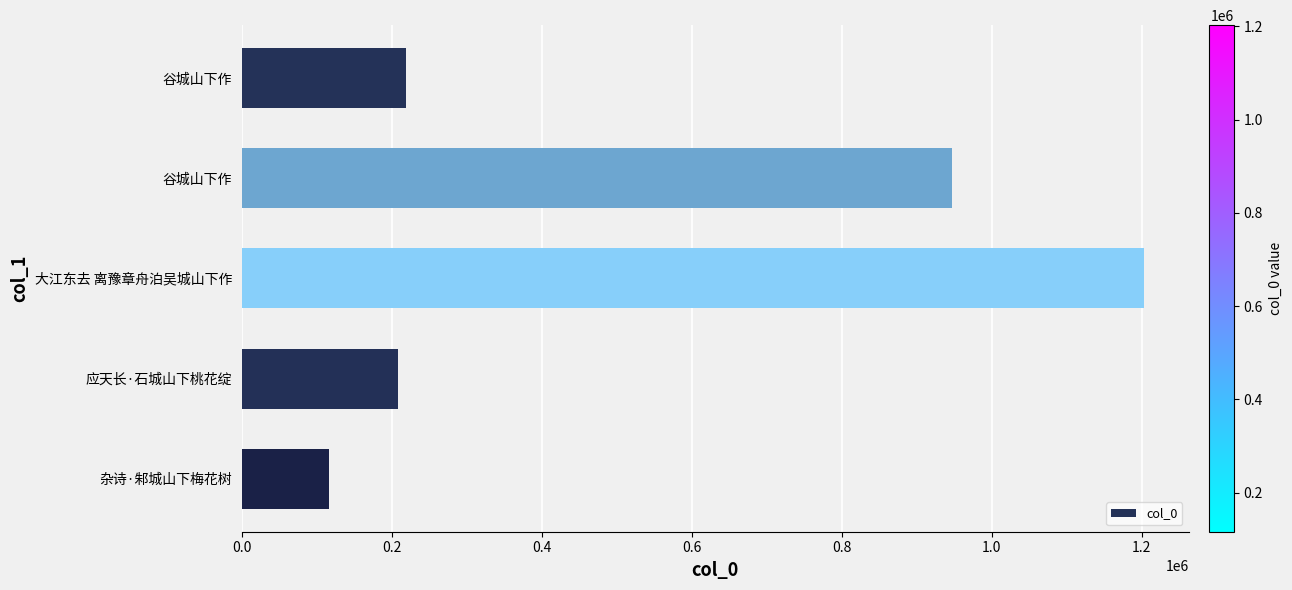

How many distinct data groups are displayed?

1